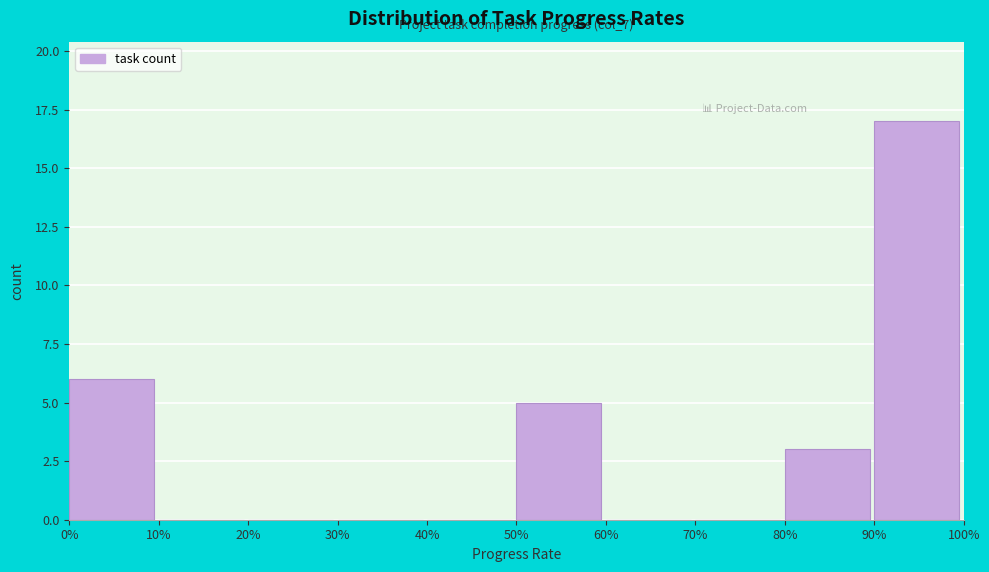

What is the sum of all values?

31